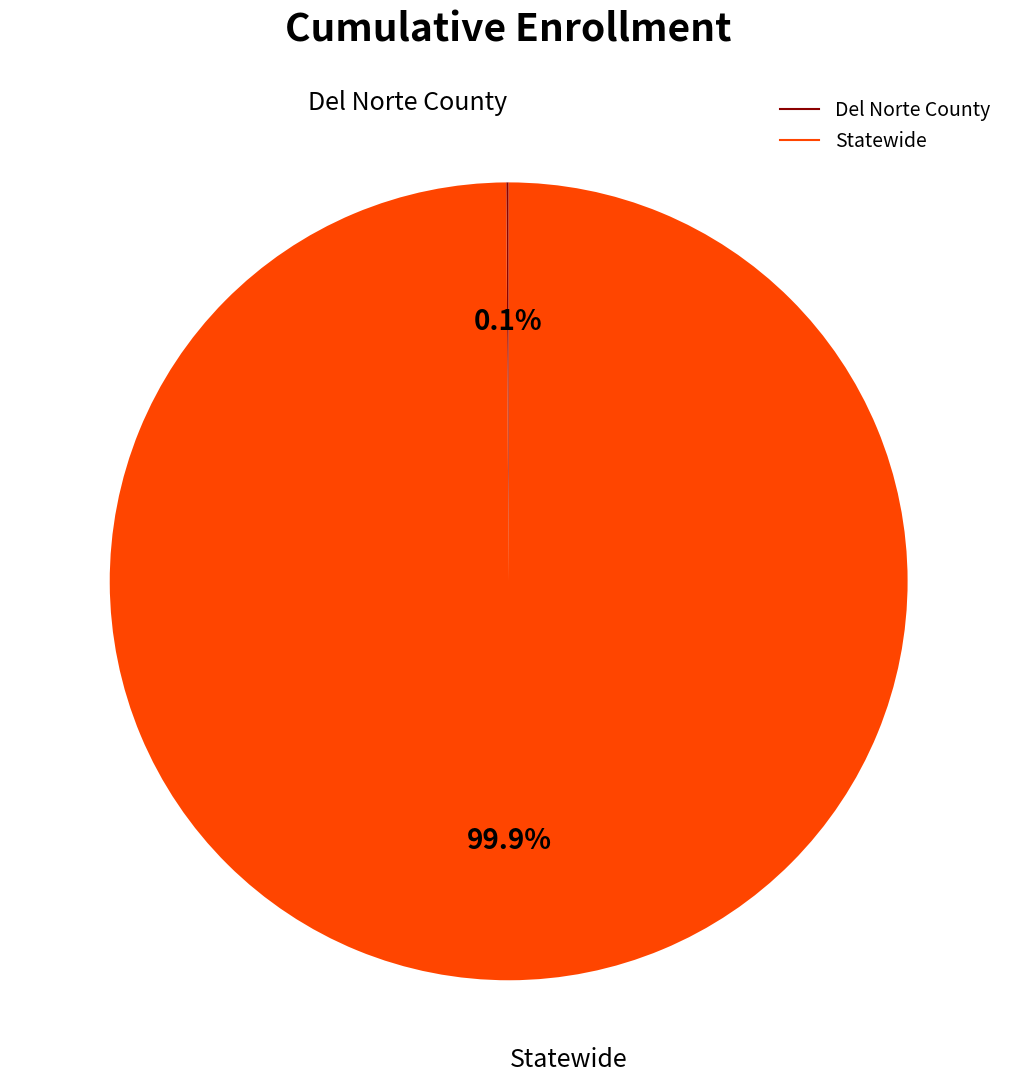

Is there a majority slice in this chart?

Yes